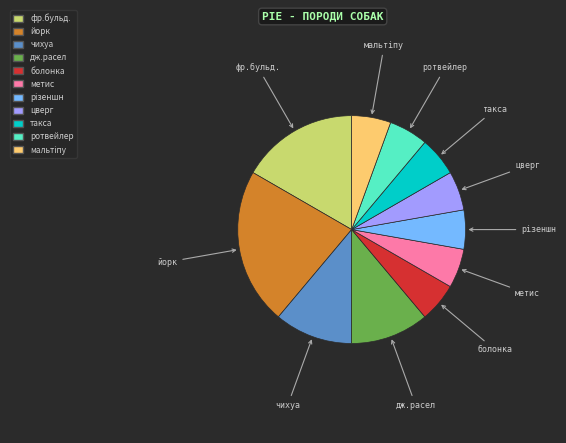

True or false: дж.расел accounts for 5% of the total.

False